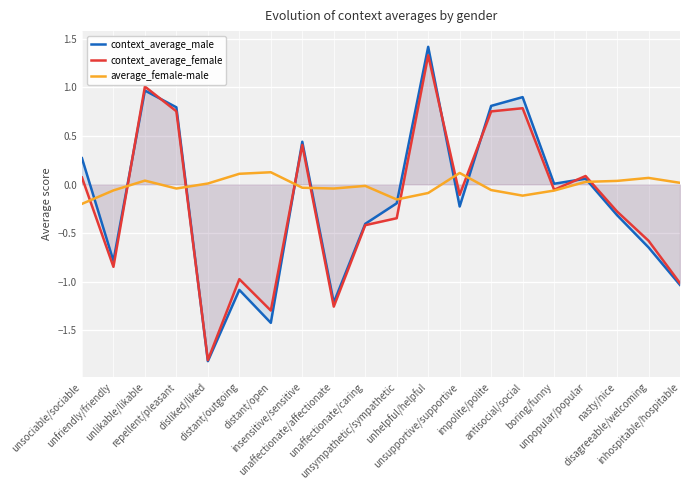

Is it true that context_average_male equals 1.0 at unlikable/likable?

True